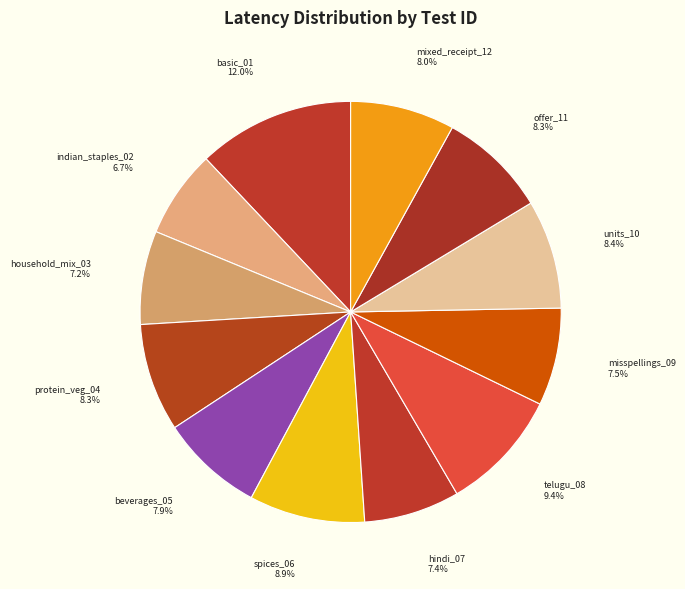

How many segments does this pie chart have?

12